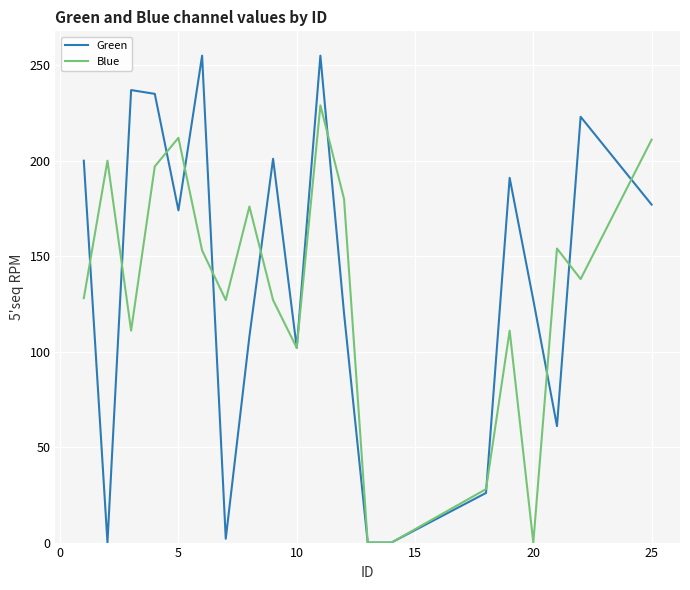

Which series has the largest range (max minus min)?

Green